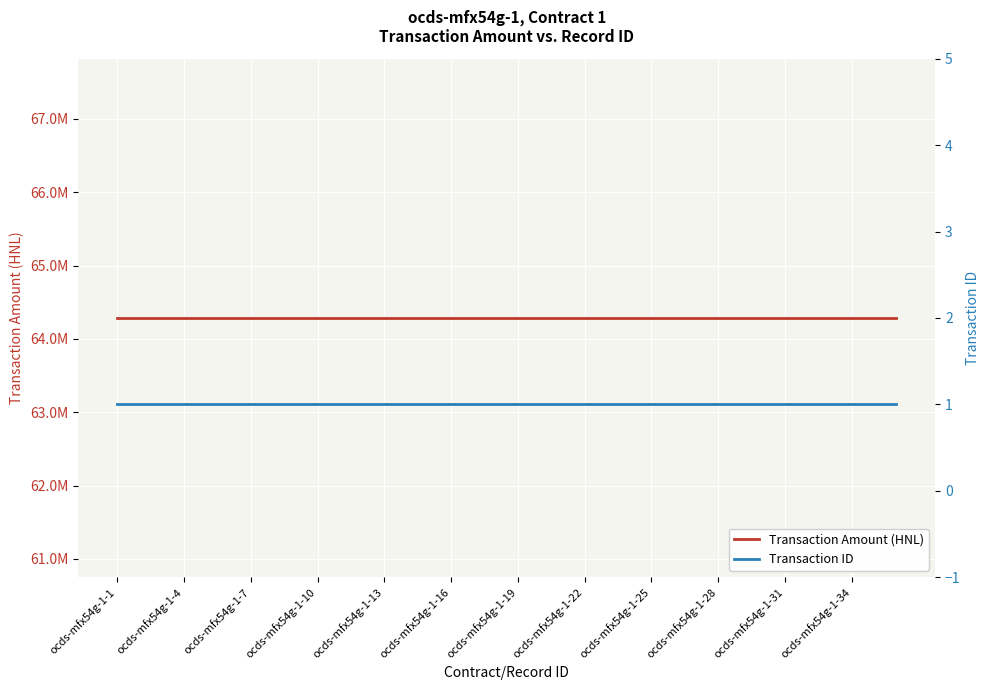

List the series in order of their overall mean, highest first.

Transaction Amount (HNL), Transaction ID